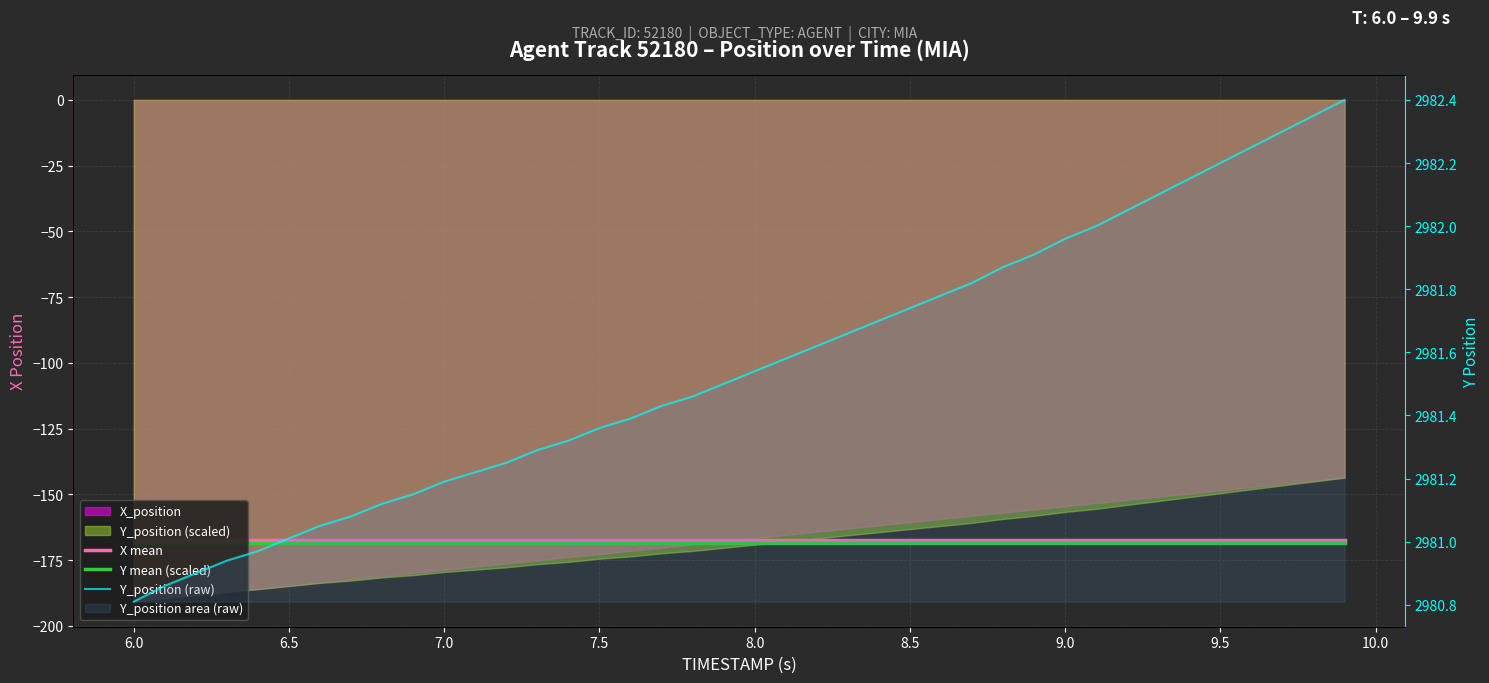

Which series has the largest total across all categories?

Y_position (raw)